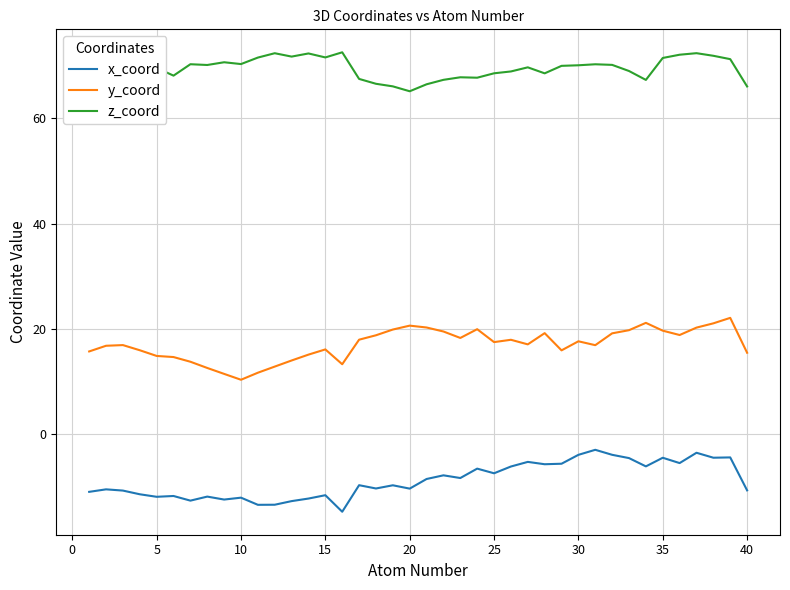

List the series in order of their peak value, highest first.

z_coord, y_coord, x_coord